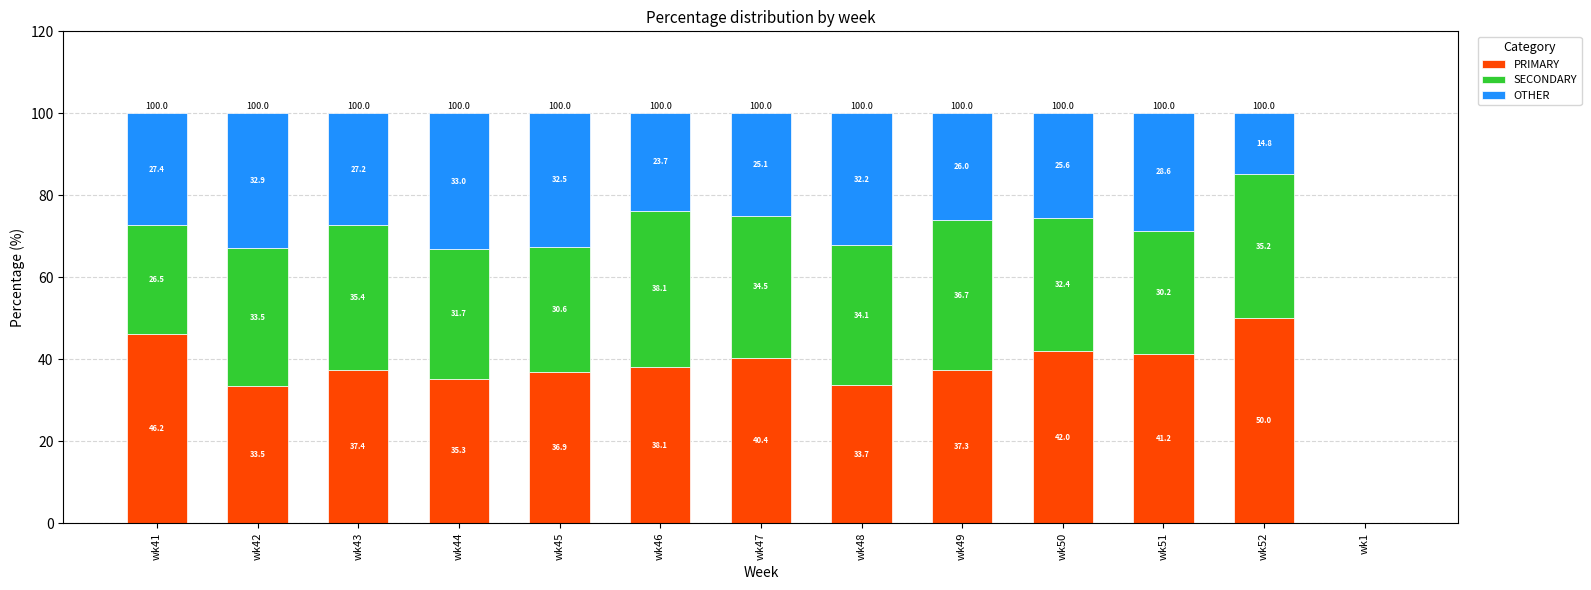

The PRIMARY series shows 75.0 at wk50. True or false?

False